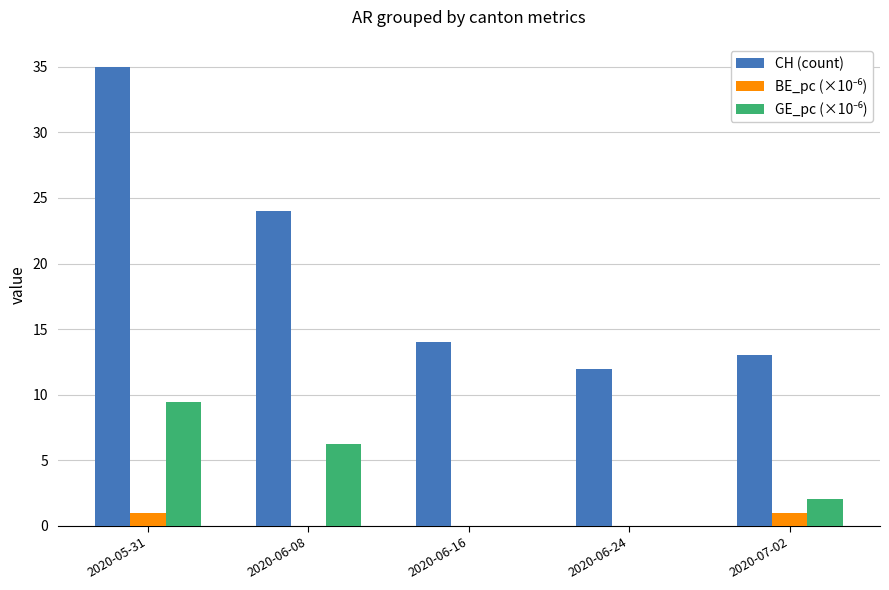

What is the maximum value shown in the chart?

35.0